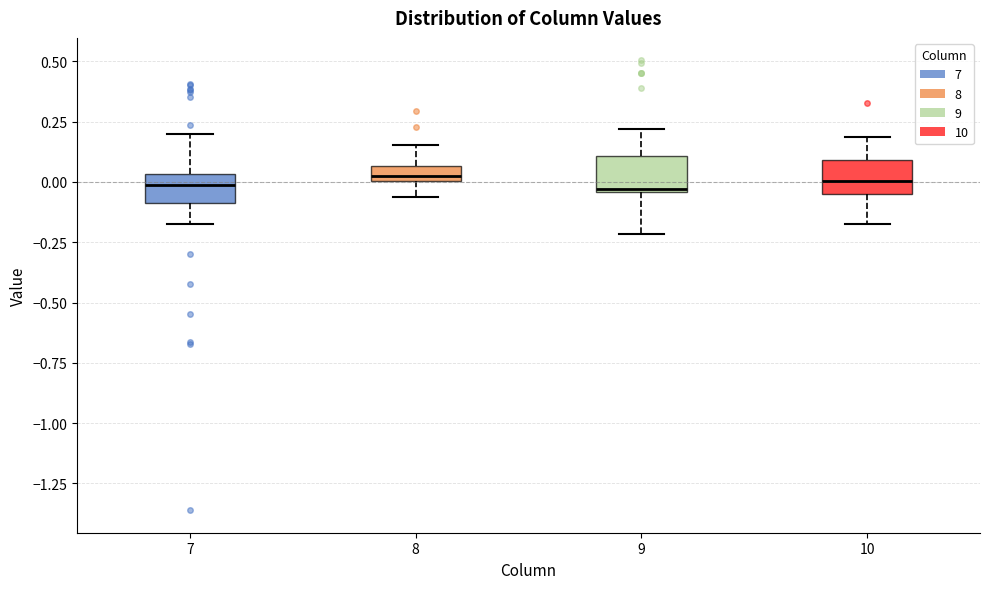

Where is the lower edge of the box at x = 9 on the y-axis? The values are not printed on the chart, so give them approximately, as read against the axis.

-0.05